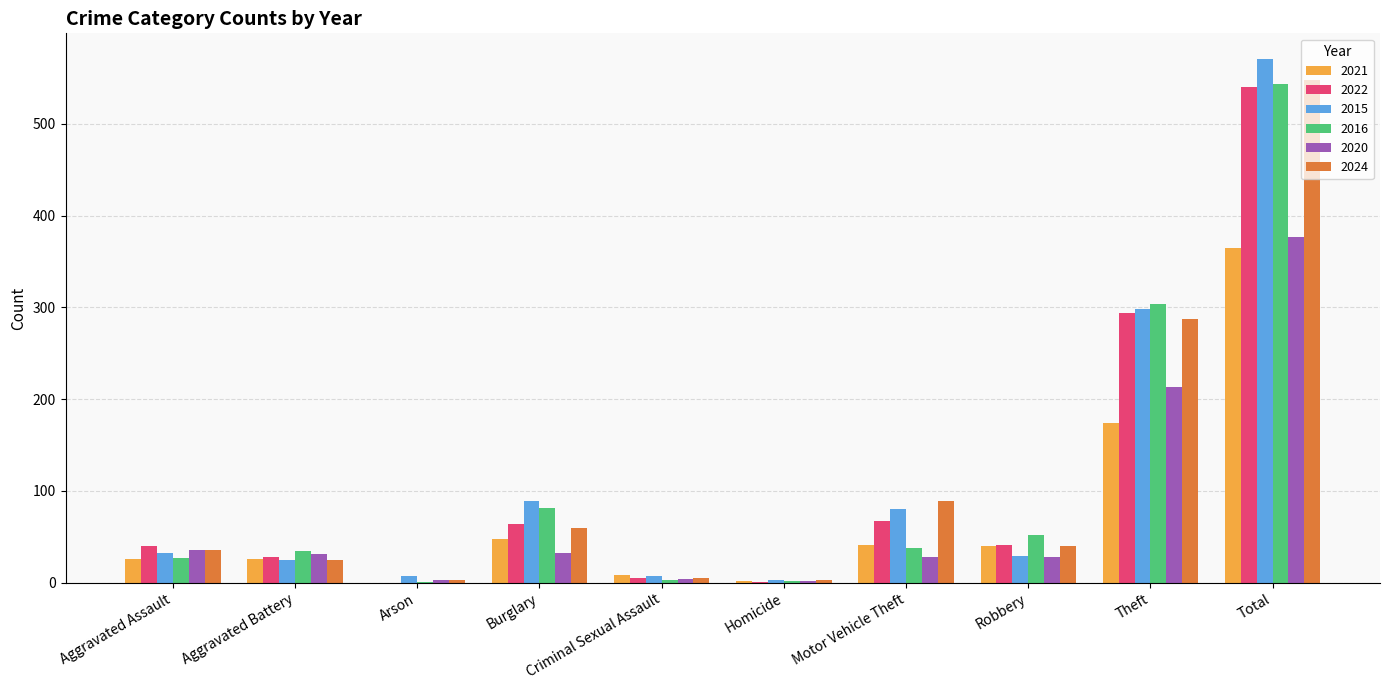

Between Aggravated Assault and Theft, which series saw the biggest shift?

2016